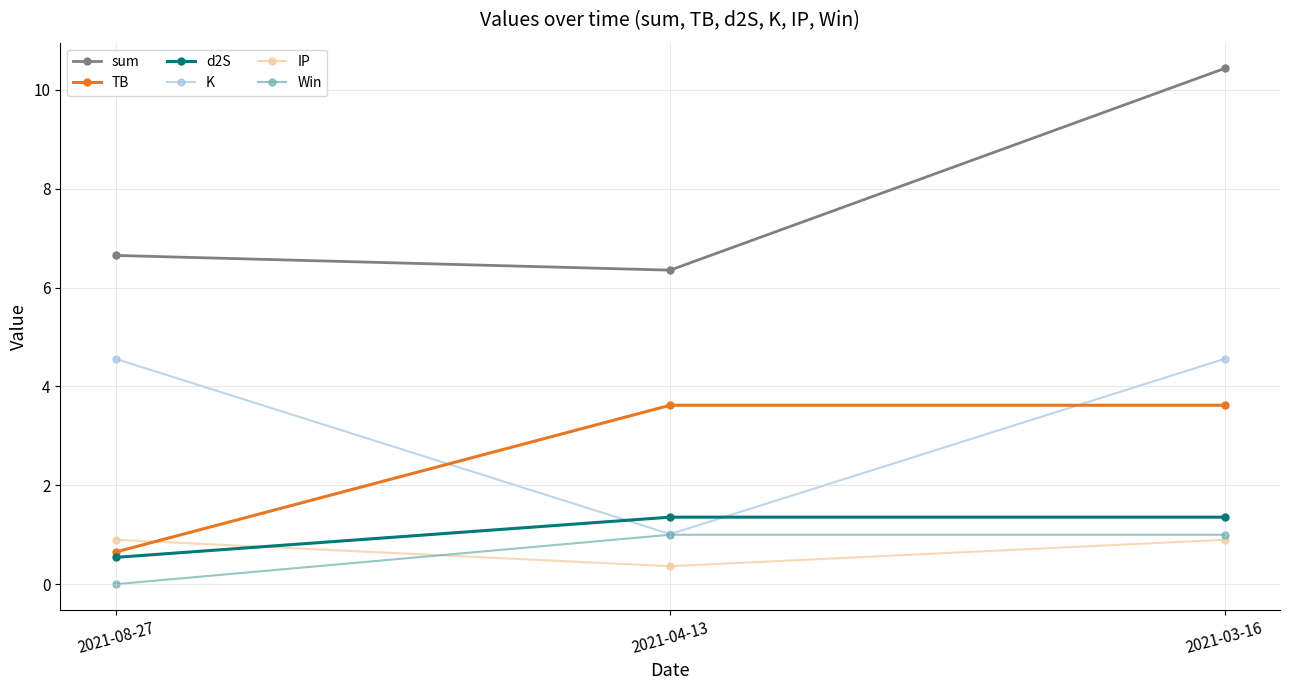

Which label corresponds to the largest value in the chart?

2021-03-16